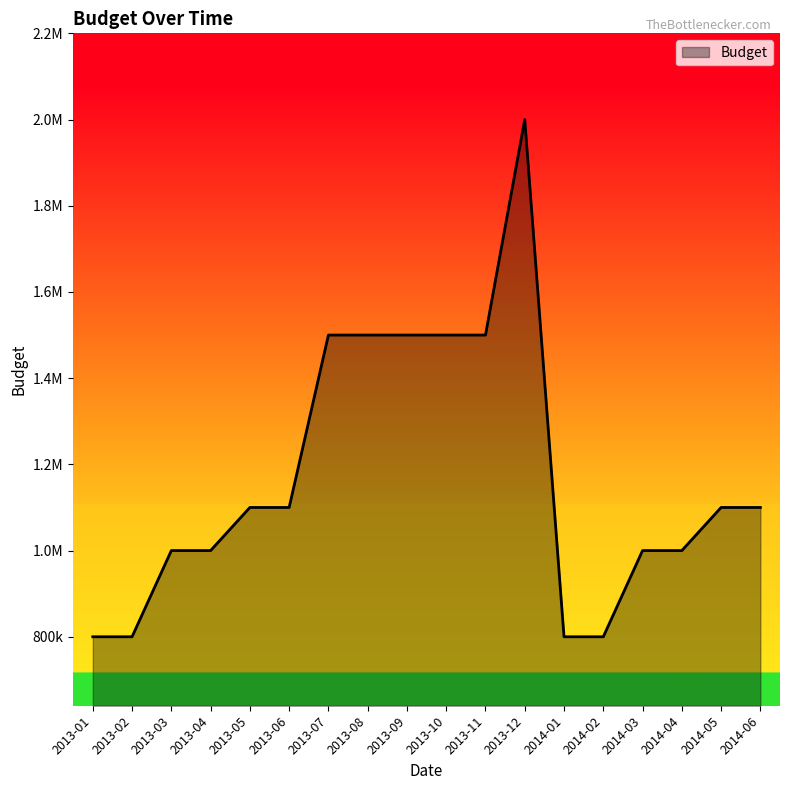

Approximately how many times larger is the value at 2014-05 compared to 2013-03?

1.1